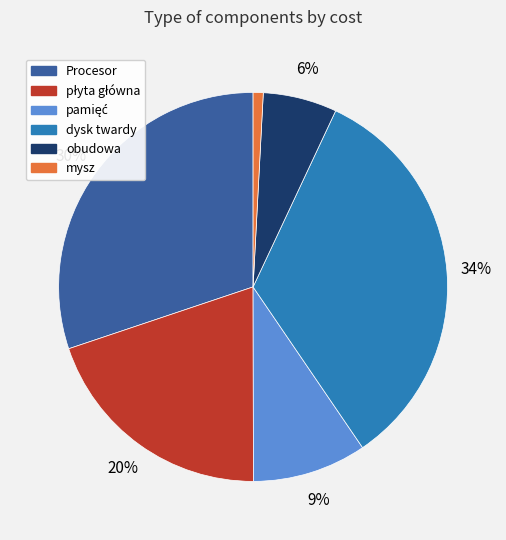

To the nearest percent, what portion does dysk twardy represent?

34%